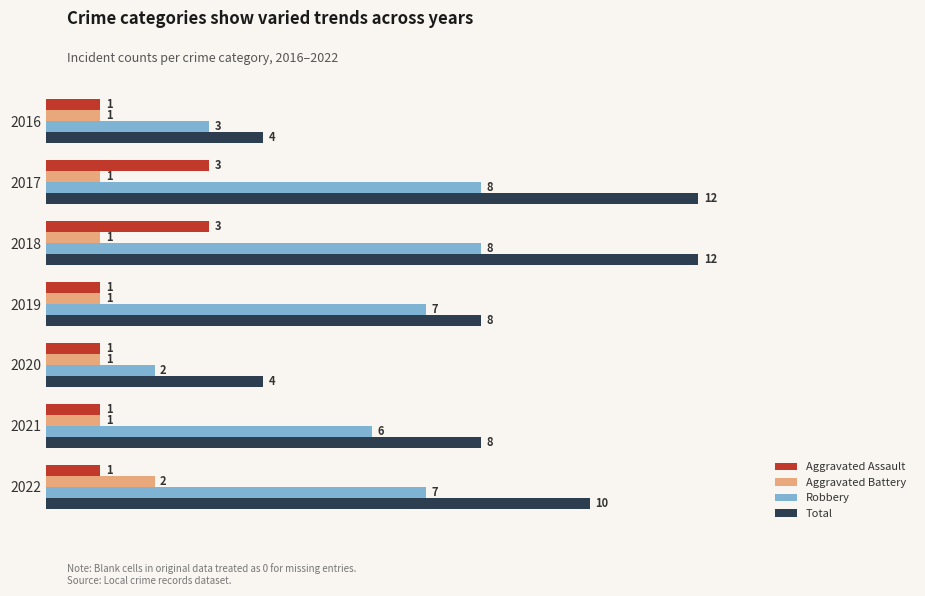

Between 2016 and 2018, which series saw the biggest shift?

Total